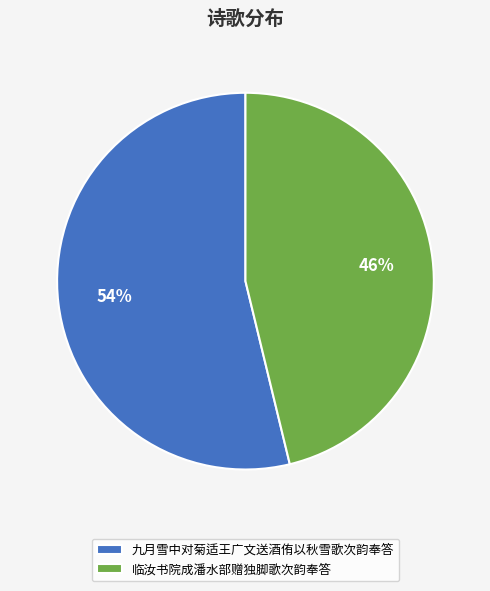

What is the smallest slice in the pie chart?

临汝书院成潘水部赠独脚歌次韵奉答